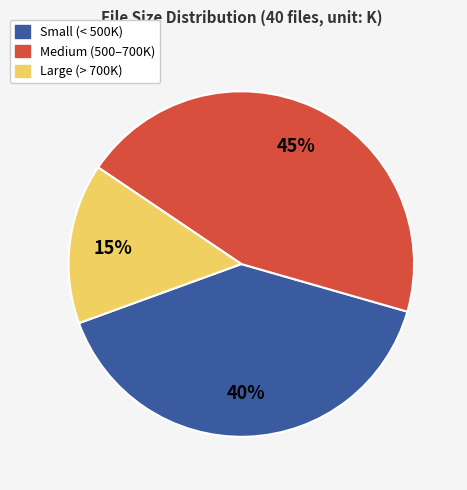

Does any single category account for the majority?

No